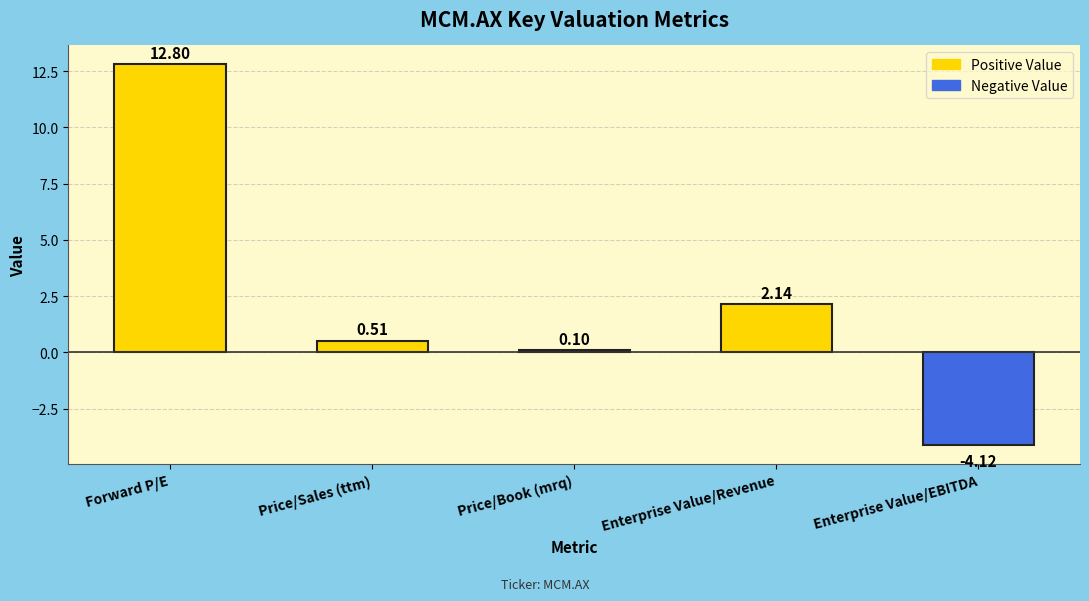

True or false: the data shows 12.8 at Forward P/E.

True